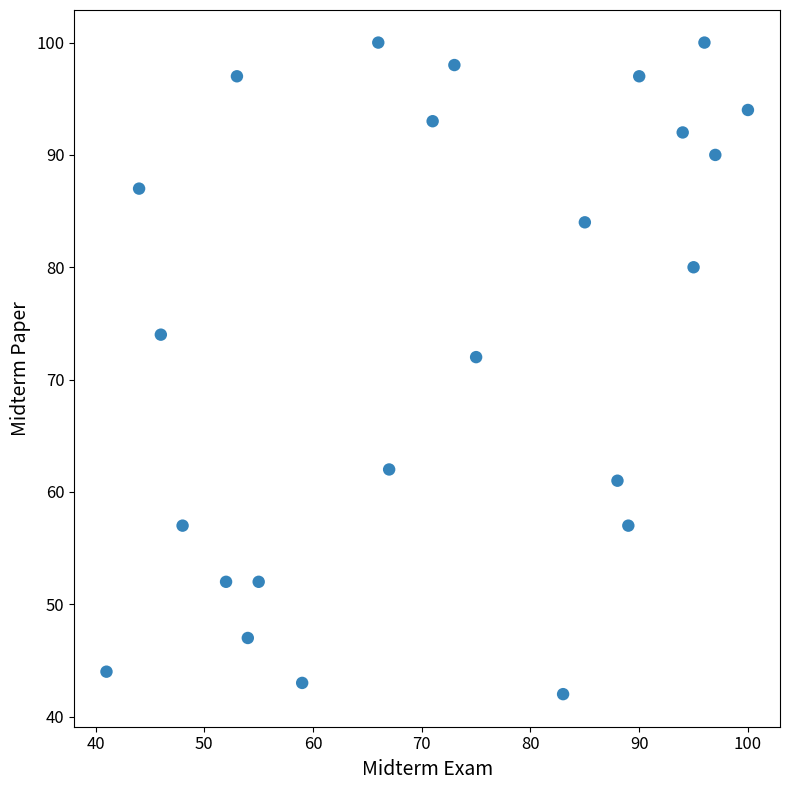

What Y value in the scatter plot is closest to 71?

72